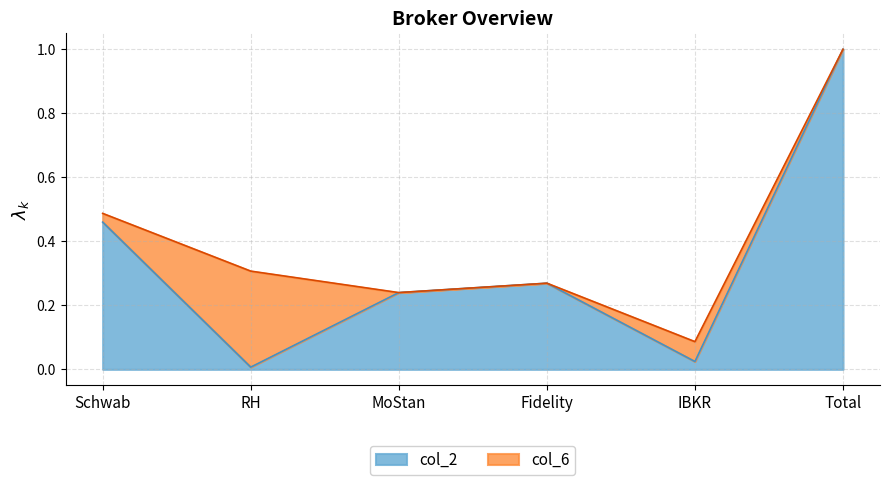

True or false: col_2 has a value of 0.0 at RH.

True